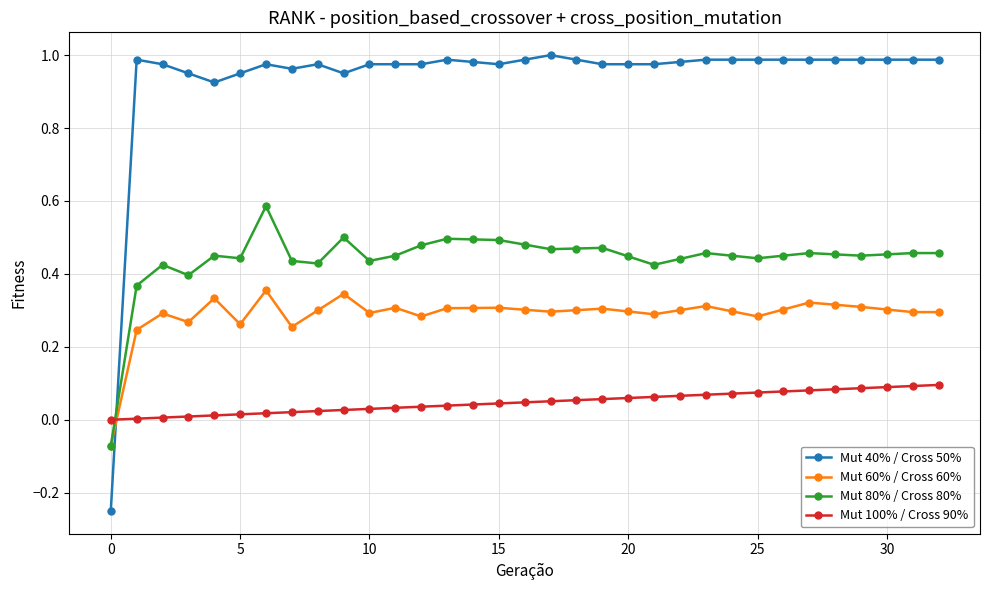

List the series in order of their peak value, lowest first.

Mut 100% / Cross 90%, Mut 60% / Cross 60%, Mut 80% / Cross 80%, Mut 40% / Cross 50%